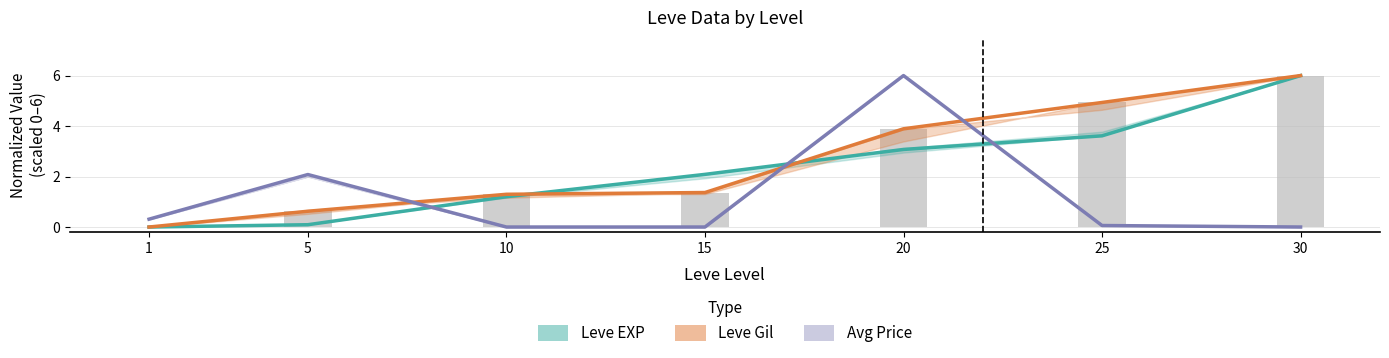

Reading right to left, list all the values displayed in this chart.

Leve EXP: 30=6.0	25=3.6	20=3.1	15=2.1	10=1.2	5=0.1	1=0.0
Leve Gil: 30=6.0	25=4.9	20=3.9	15=1.4	10=1.3	5=0.6	1=0.0
Avg Price: 30=0.0	25=0.1	20=6.0	15=0.0	10=0.0	5=2.1	1=0.3